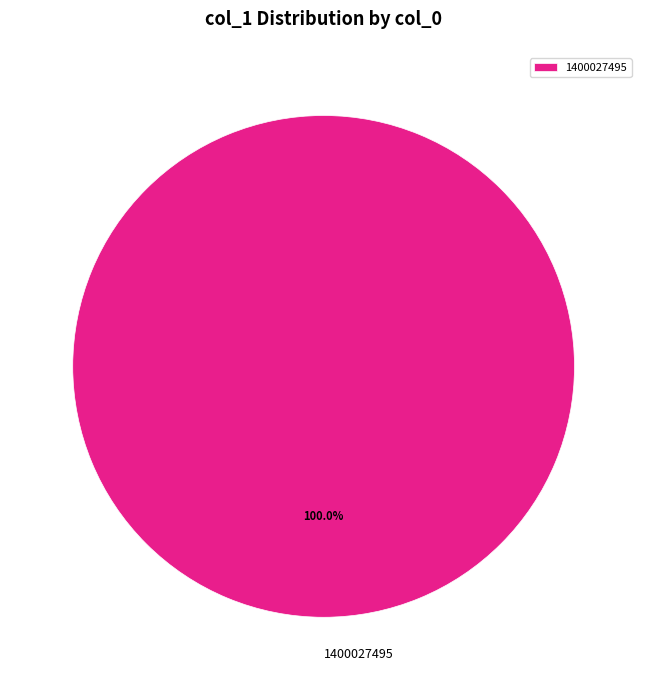

How many segments does this pie chart have?

1